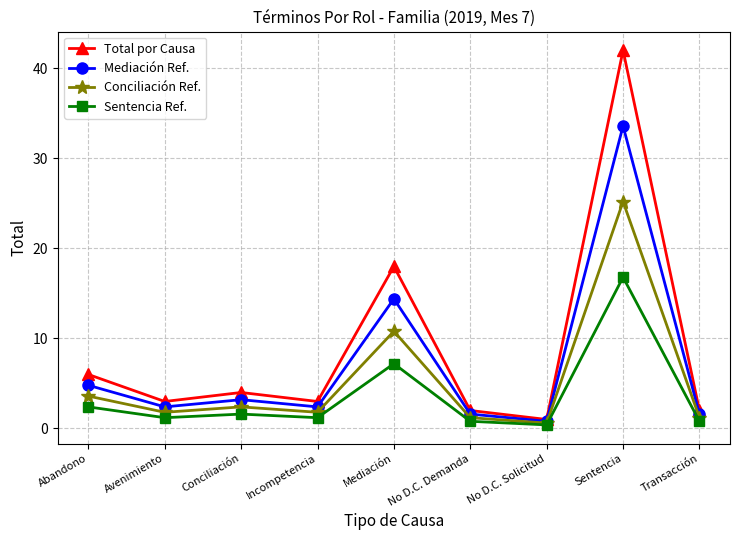

Which label corresponds to the largest value in the chart?

Sentencia